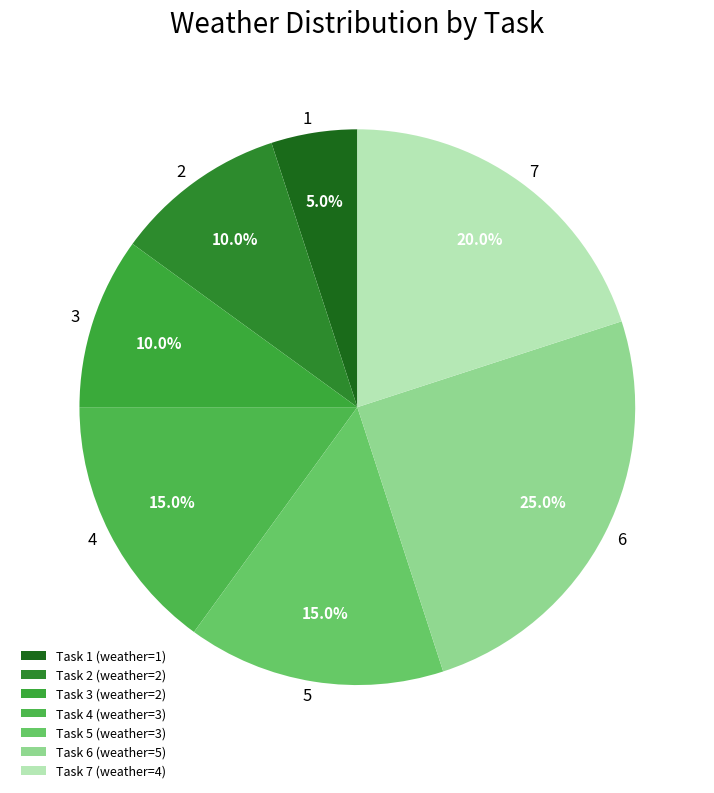

To the nearest percent, what percentage of the pie is 1?

5%